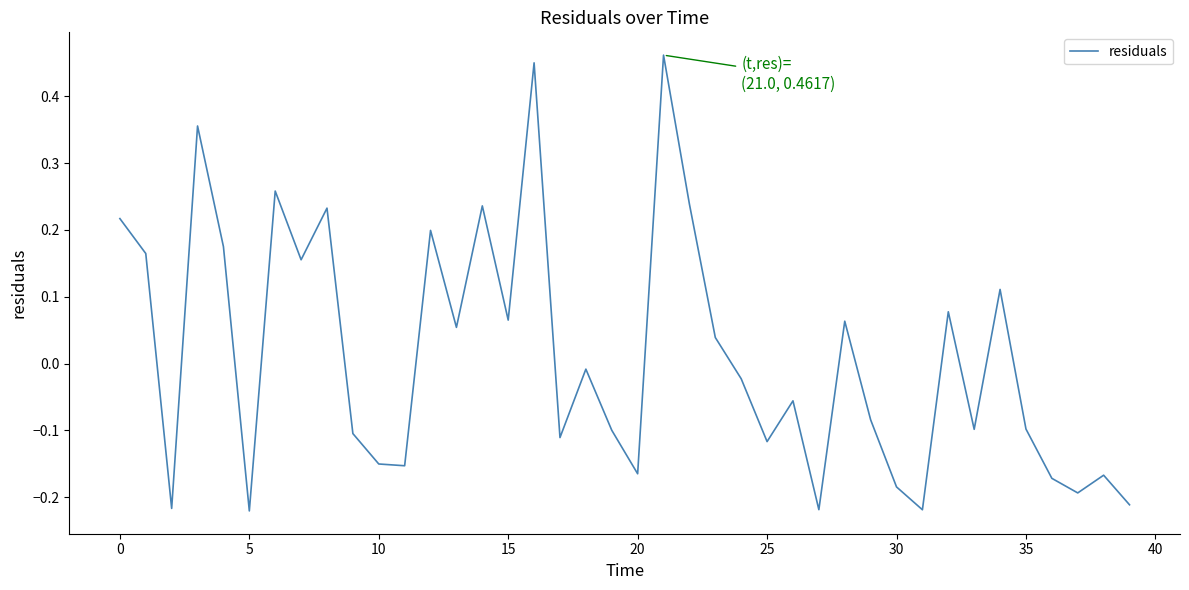

What is the difference between the maximum and minimum values?

0.7